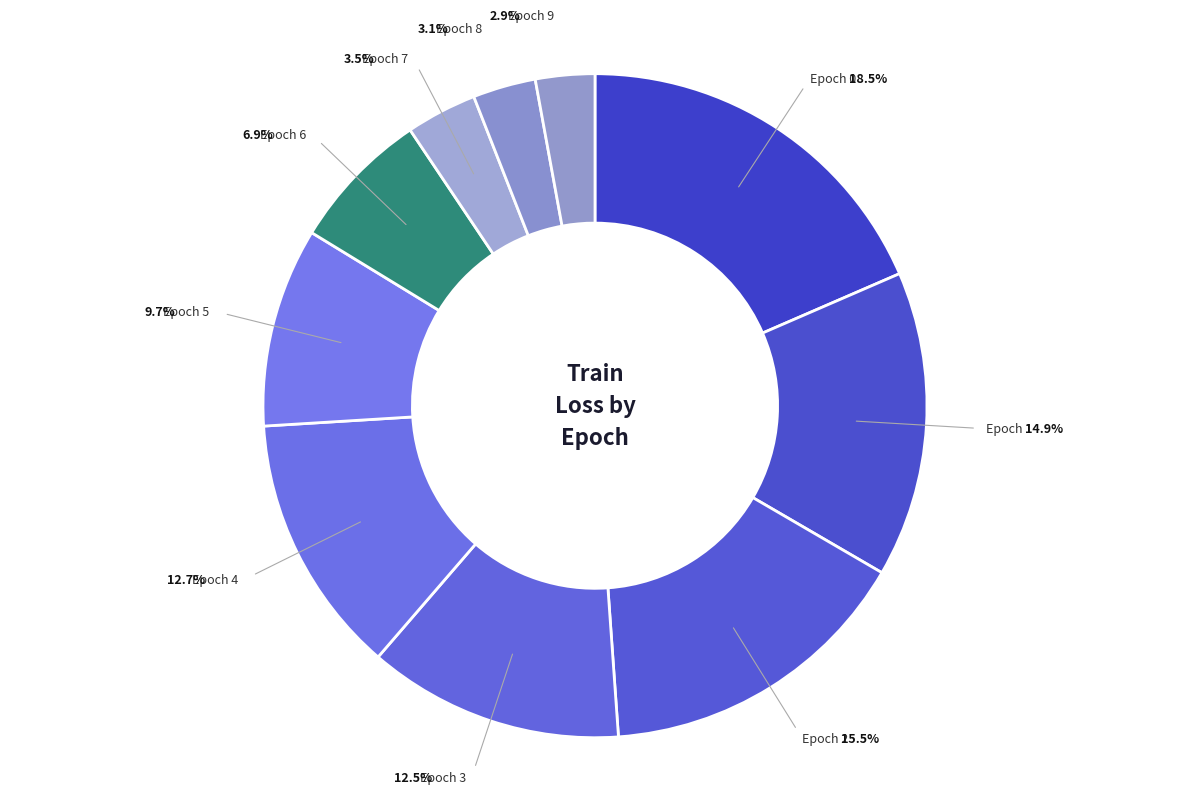

To the nearest percent, what is the difference between the 2 and 9 slice percentages?

13%